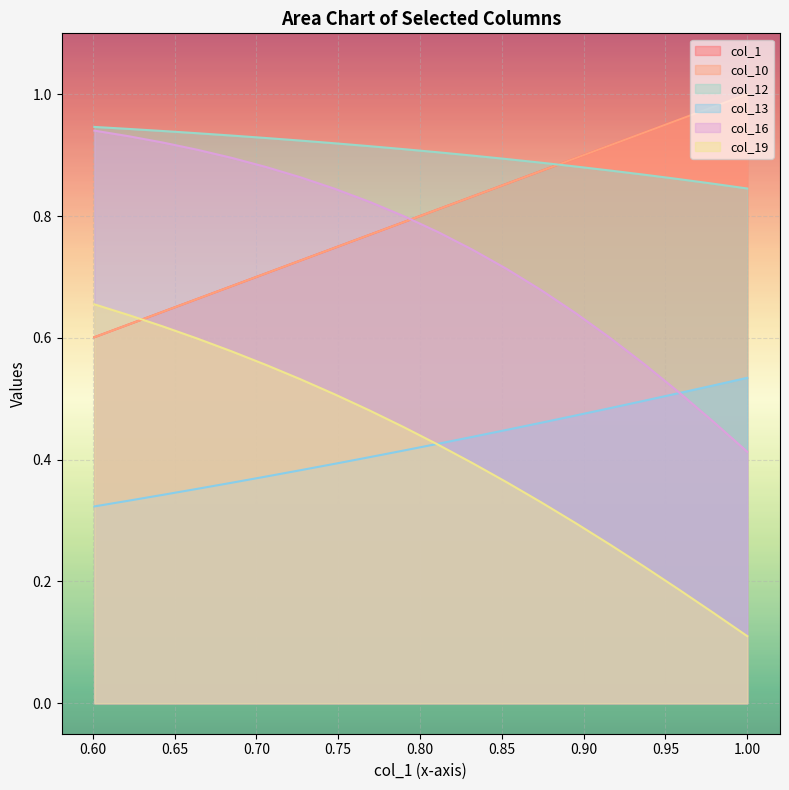

What are all the series names shown in the legend?

col_1, col_10, col_12, col_13, col_16, col_19